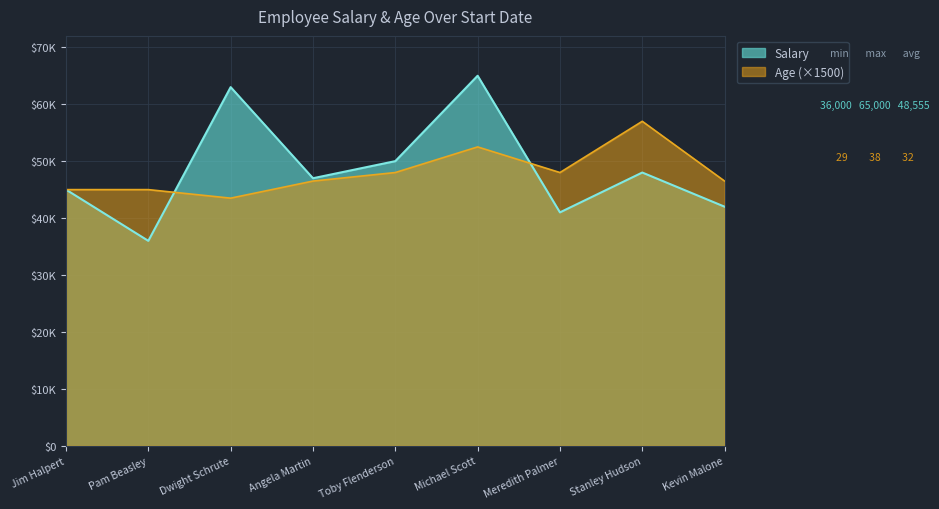

How many lines are shown in the chart?

2